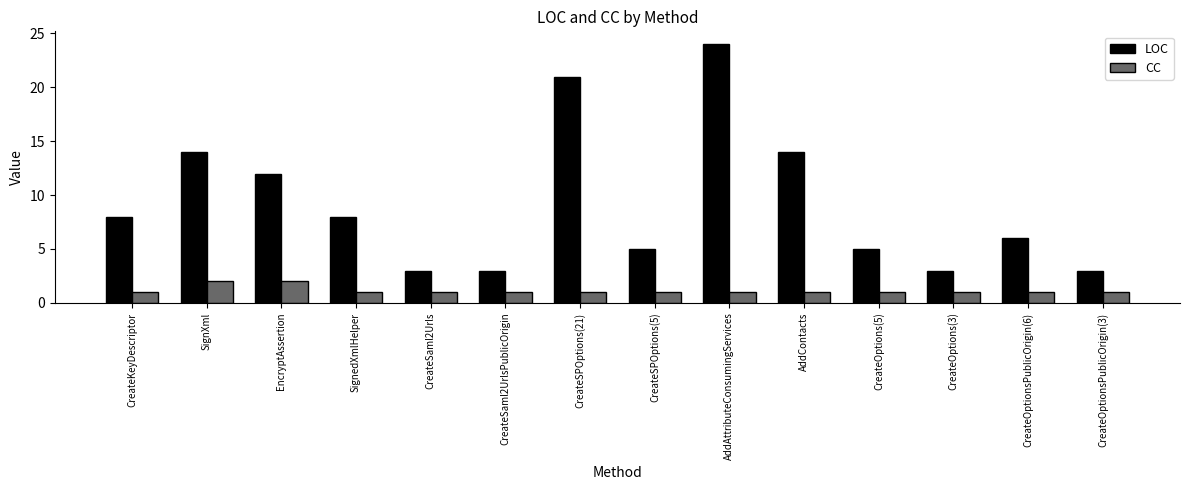

What is the value of the LOC bar at the 5th from the left?

3